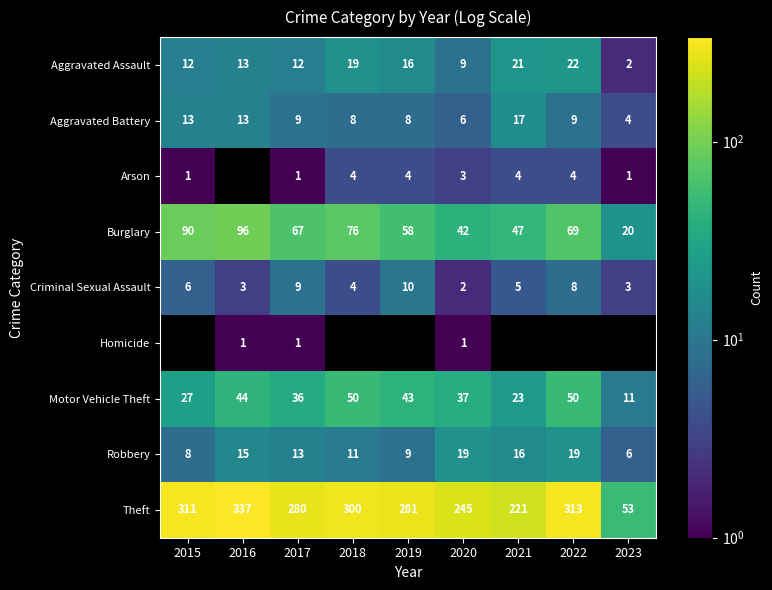

How many data points in Burglary are less than 67?

4